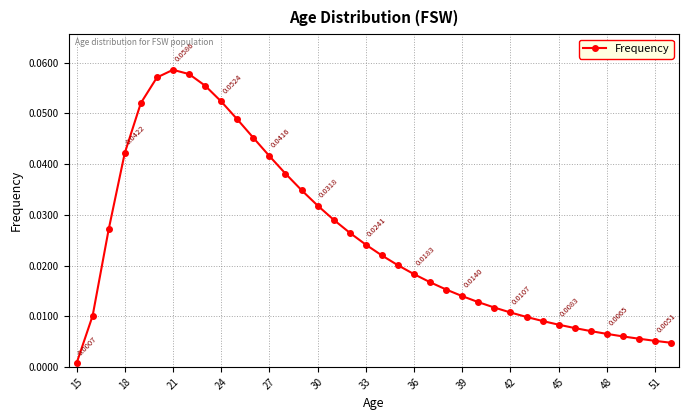

How many lines are shown in the chart?

1